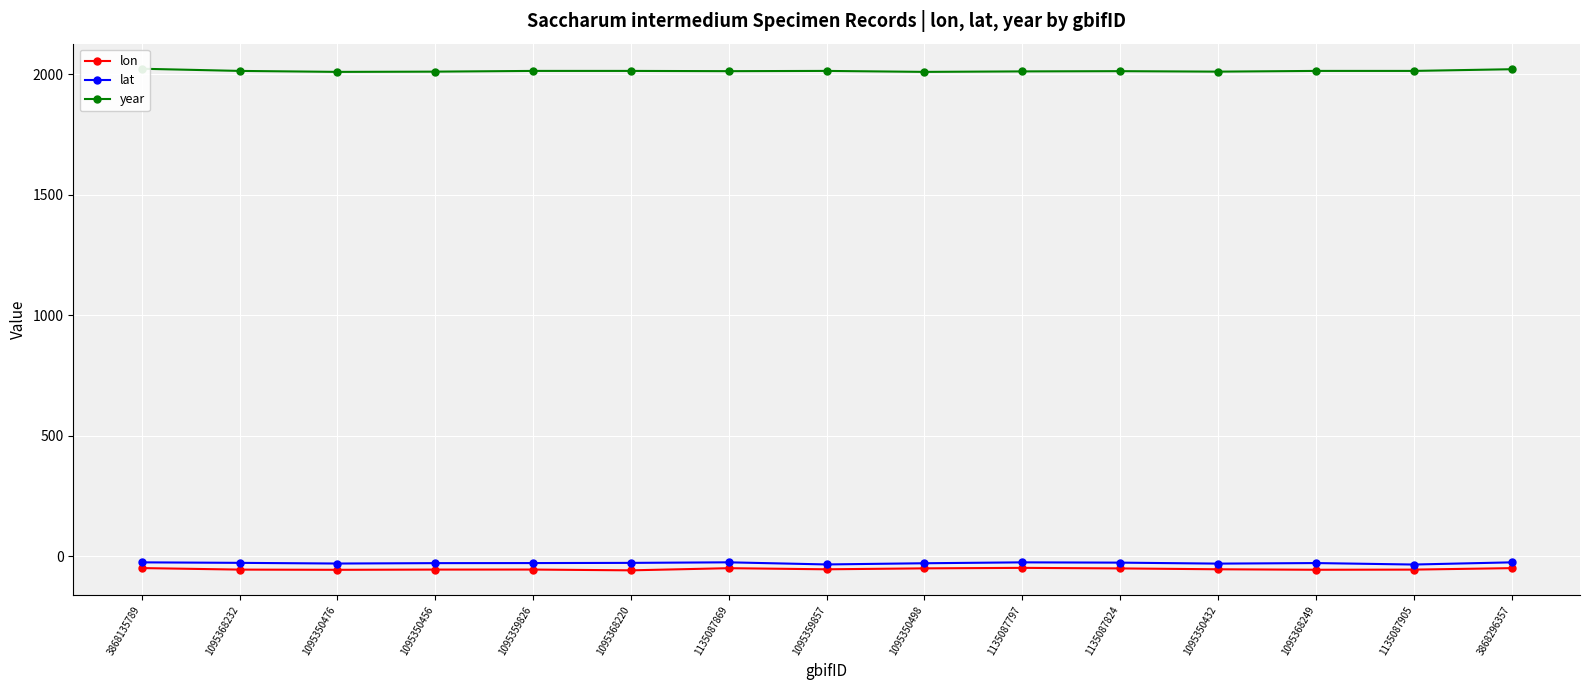

How many interior local valleys does the year series have?

4